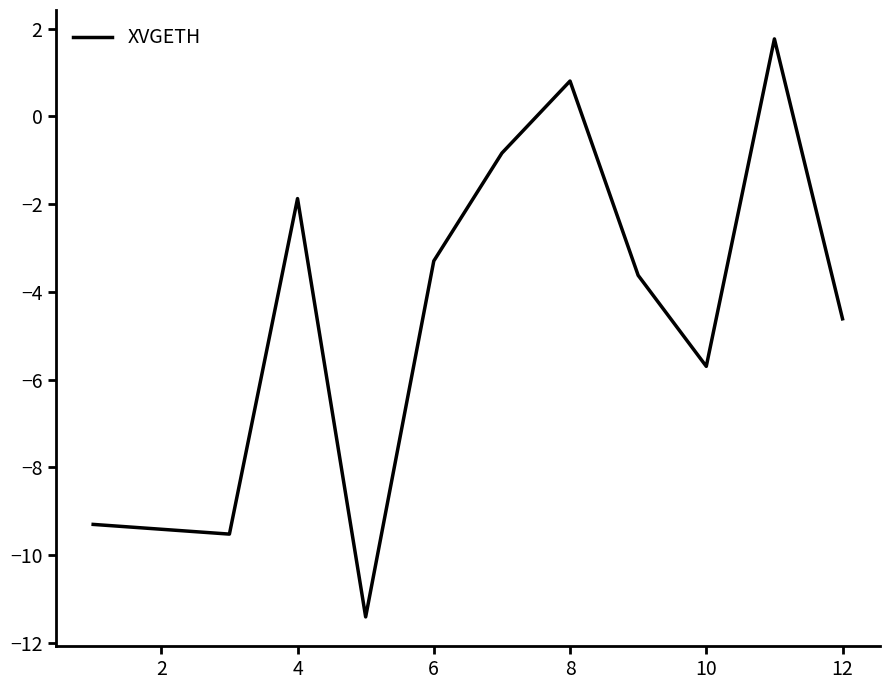

What is the greatest value displayed?

1.8